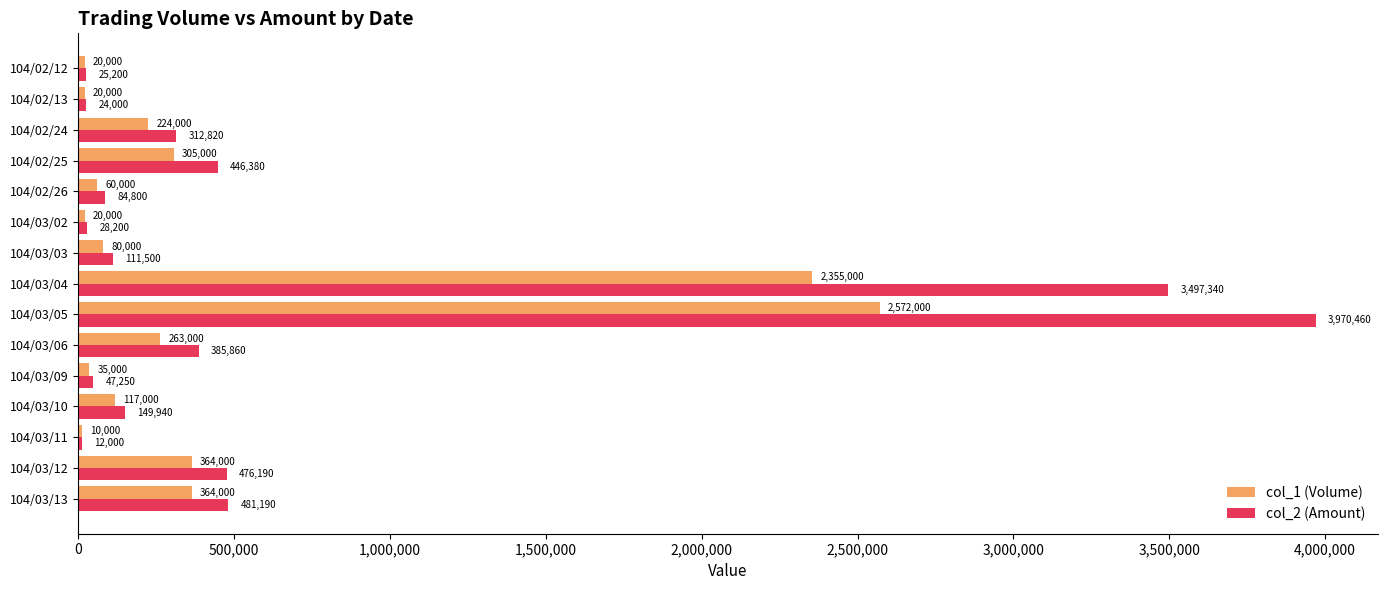

What is the maximum value shown in the chart?

3970460